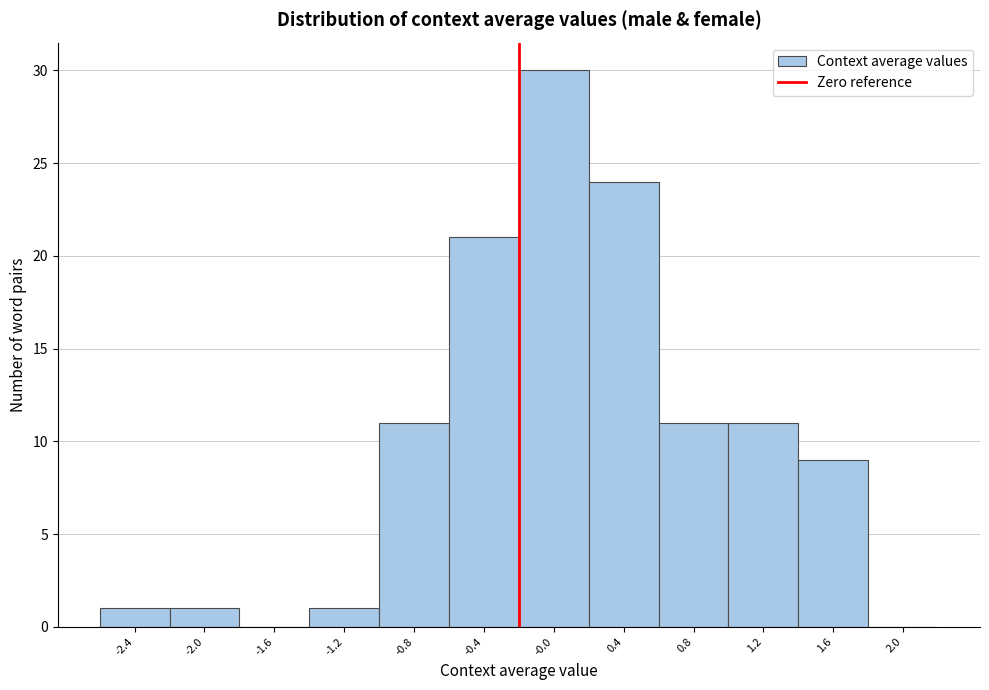

Reading left to right, list all the values displayed in this chart.

-2.4=1	-2.0=1	-1.6=0	-1.2=1	-0.8=11	-0.4=21	-0.0=30	0.4=24	0.8=11	1.2=11	1.6=9	2.0=0